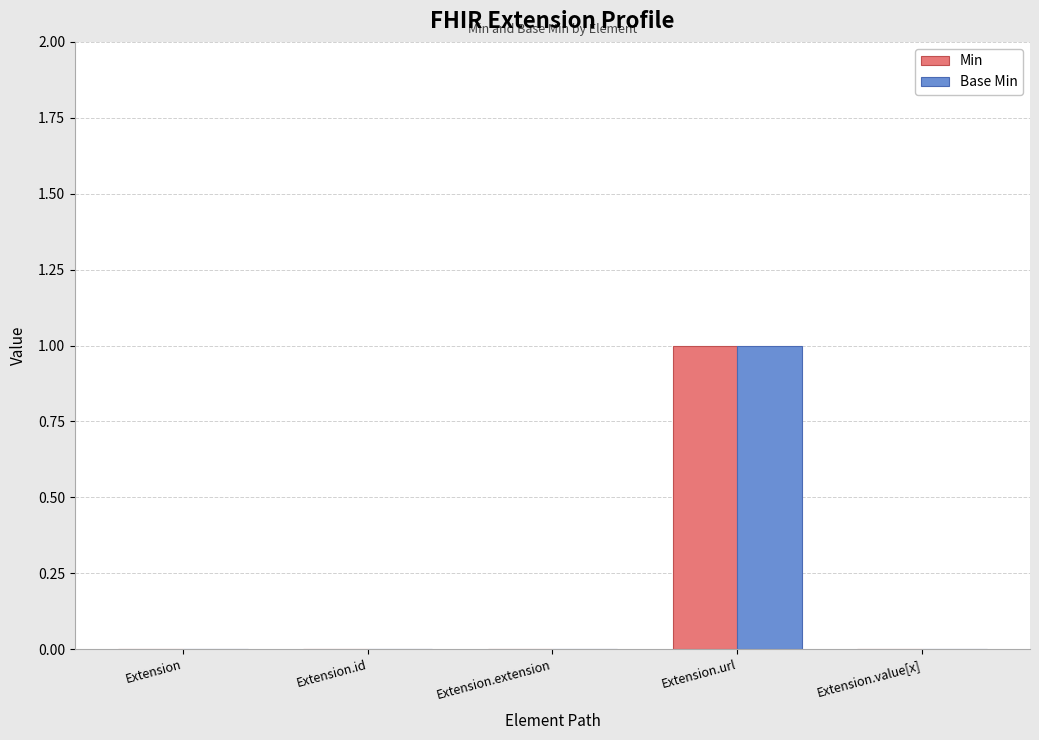

How many categories are shown in the chart?

5